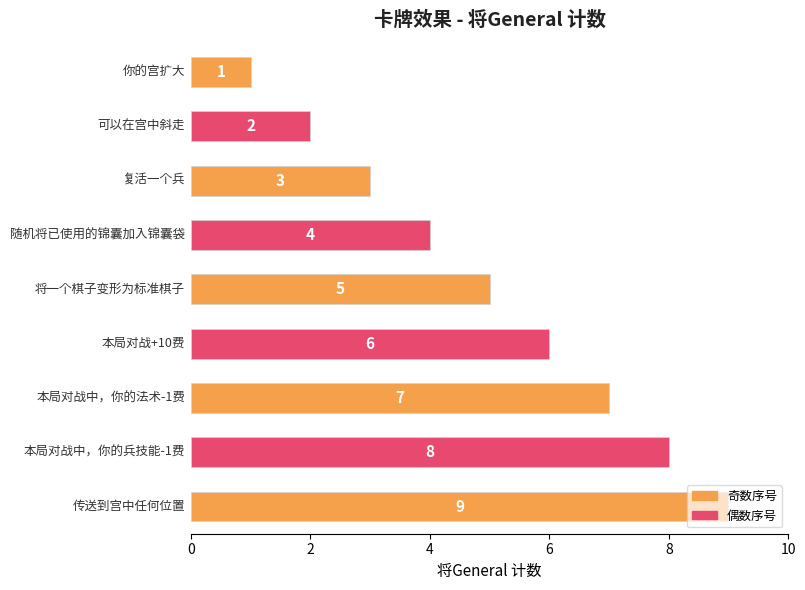

What is the value of the 4th bar from the top?

4